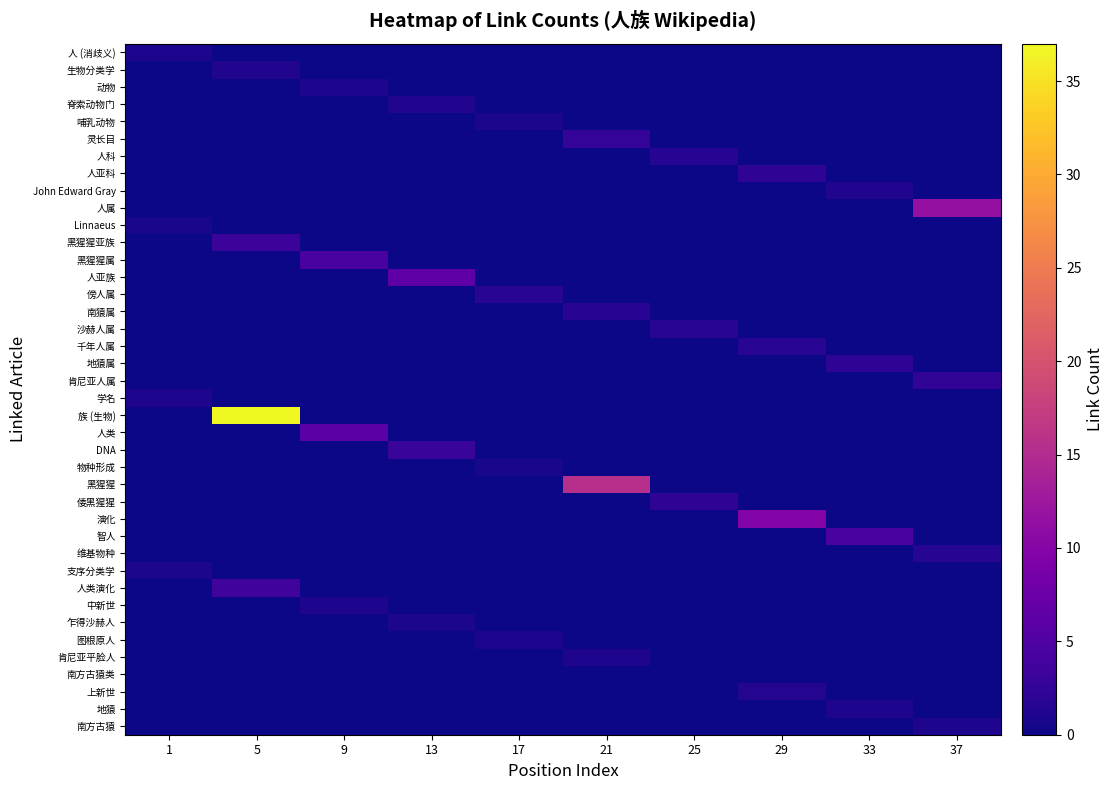

Rank the series at 37 from highest to lowest value.

人属, 肯尼亚人属, 维基物种, 南方古猿, 人 (消歧义), 生物分类学, 动物, 脊索动物门, 哺乳动物, 灵长目, 人科, 人亚科, John Edward Gray, Linnaeus, 黑猩猩亚族, 黑猩猩属, 人亚族, 傍人属, 南猿属, 沙赫人属, 千年人属, 地猿属, 学名, 族 (生物), 人类, DNA, 物种形成, 黑猩猩, 倭黑猩猩, 演化, 智人, 支序分类学, 人类演化, 中新世, 乍得沙赫人, 图根原人, 肯尼亚平脸人, 南方古猿类, 上新世, 地猿